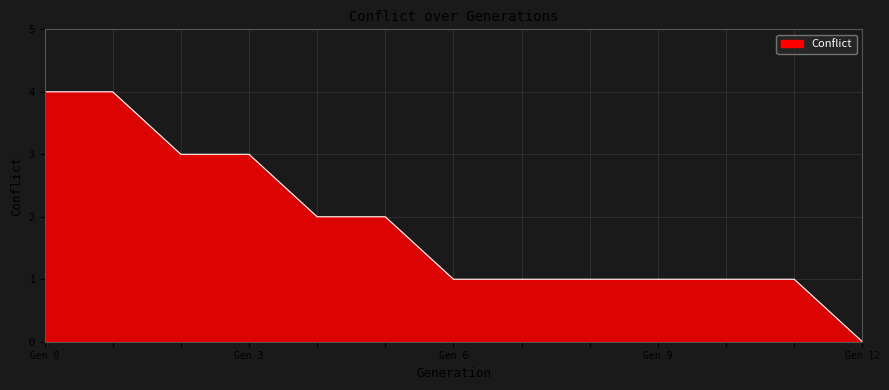

What is the greatest value displayed?

4